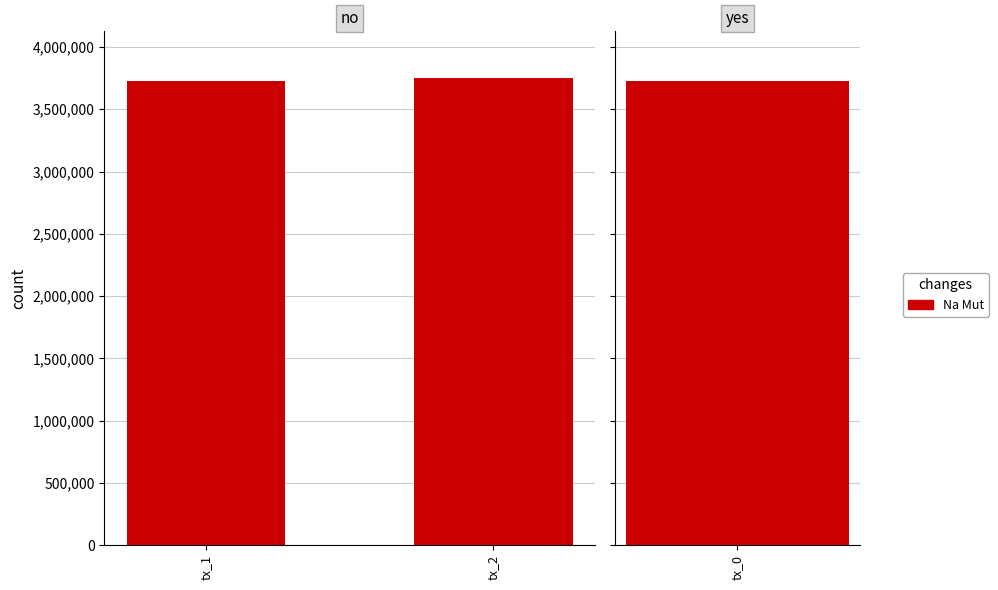

How many categories are shown in the chart?

2